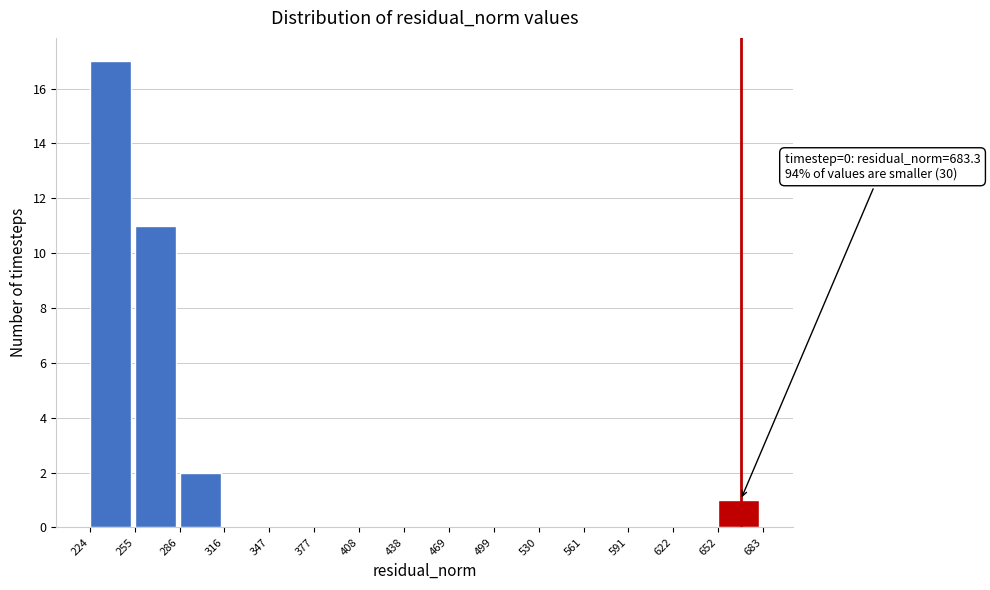

Over which range of the x-axis is the bar tallest?

224 to 255